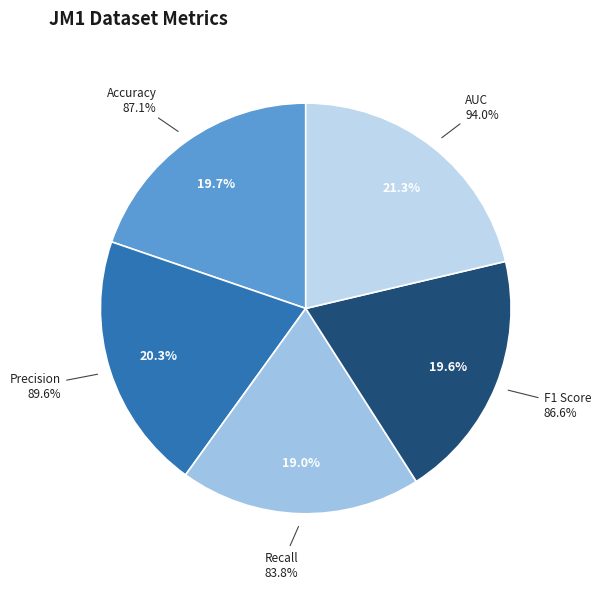

Is there a majority slice in this chart?

No